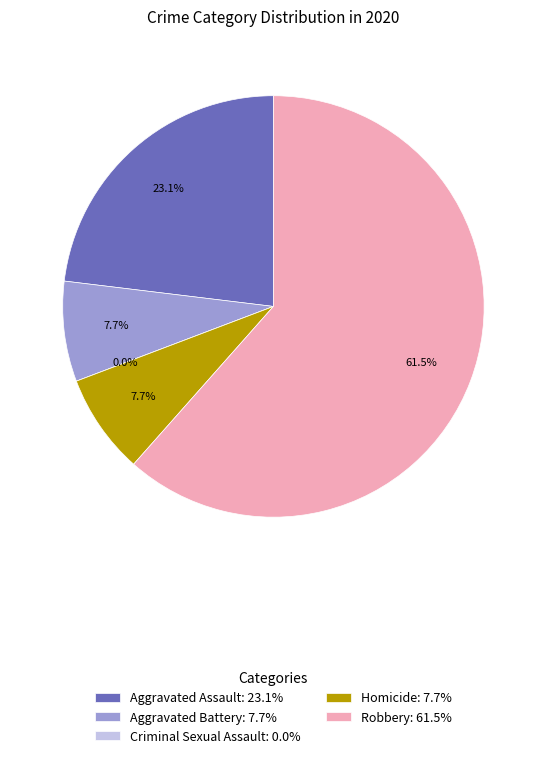

Is there any slice that represents more than half of the pie?

Yes